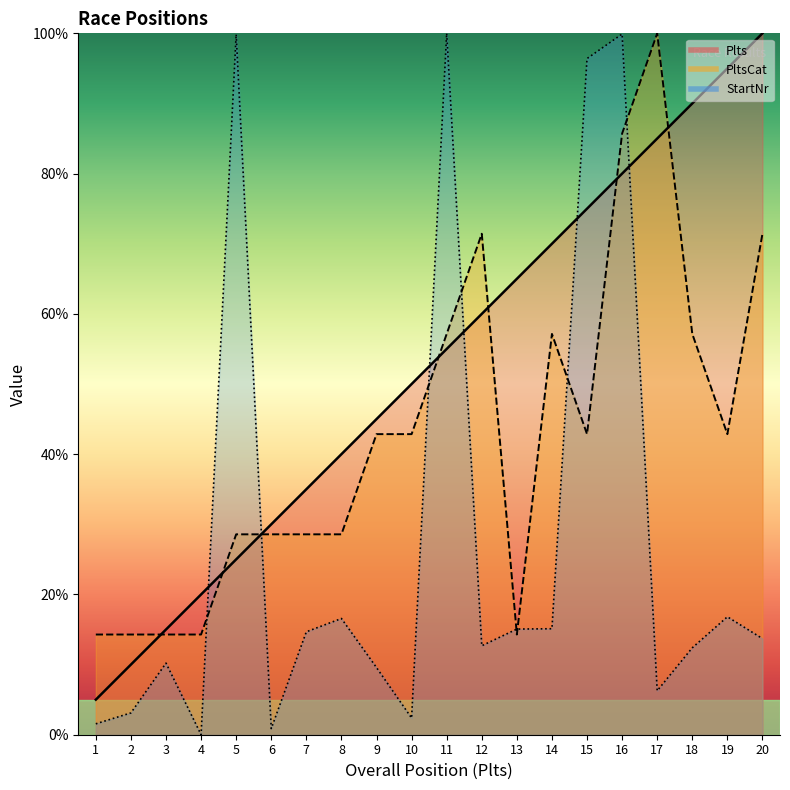

What is the total value across all series at 1?

20.8